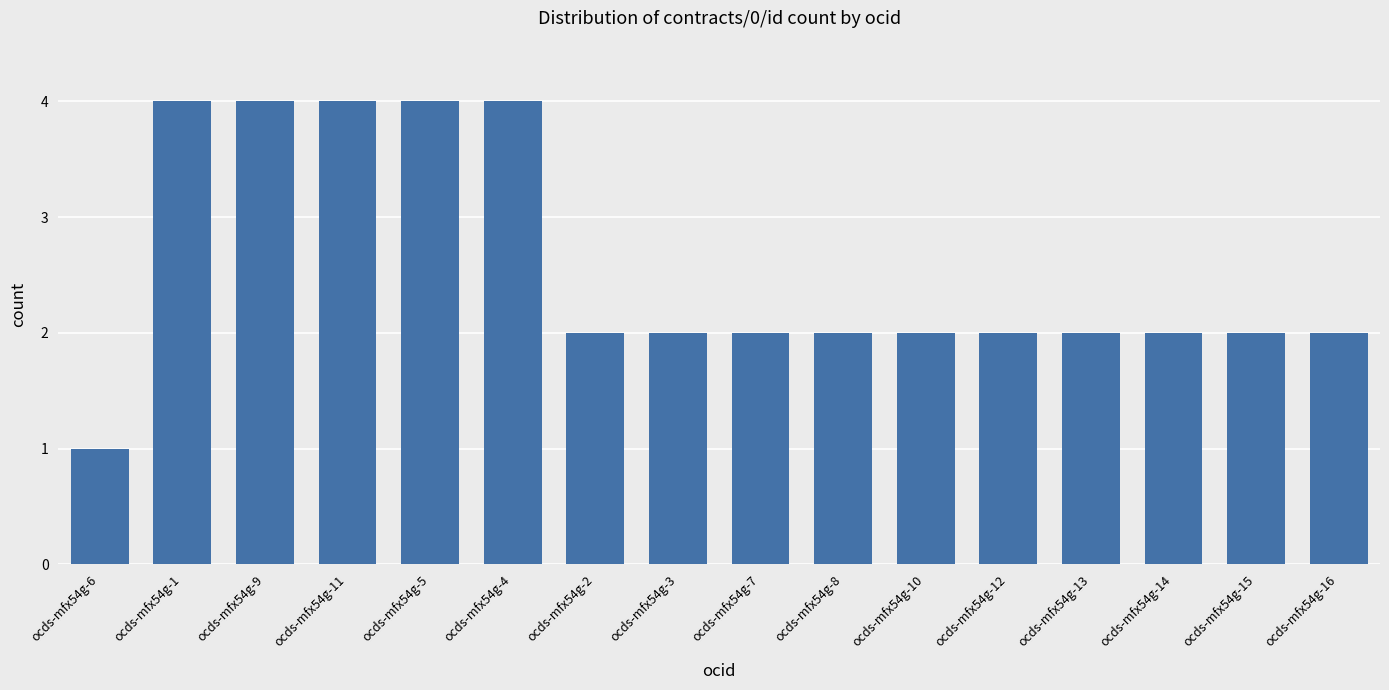

How many categories are shown in the chart?

16